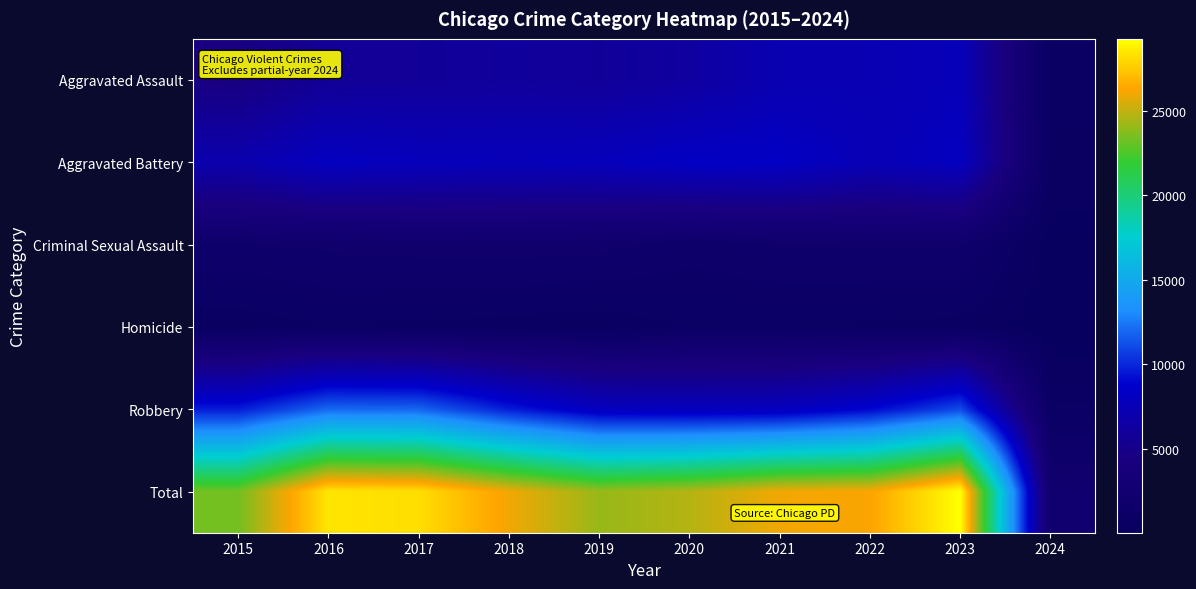

Which series has the largest total across all categories?

Total